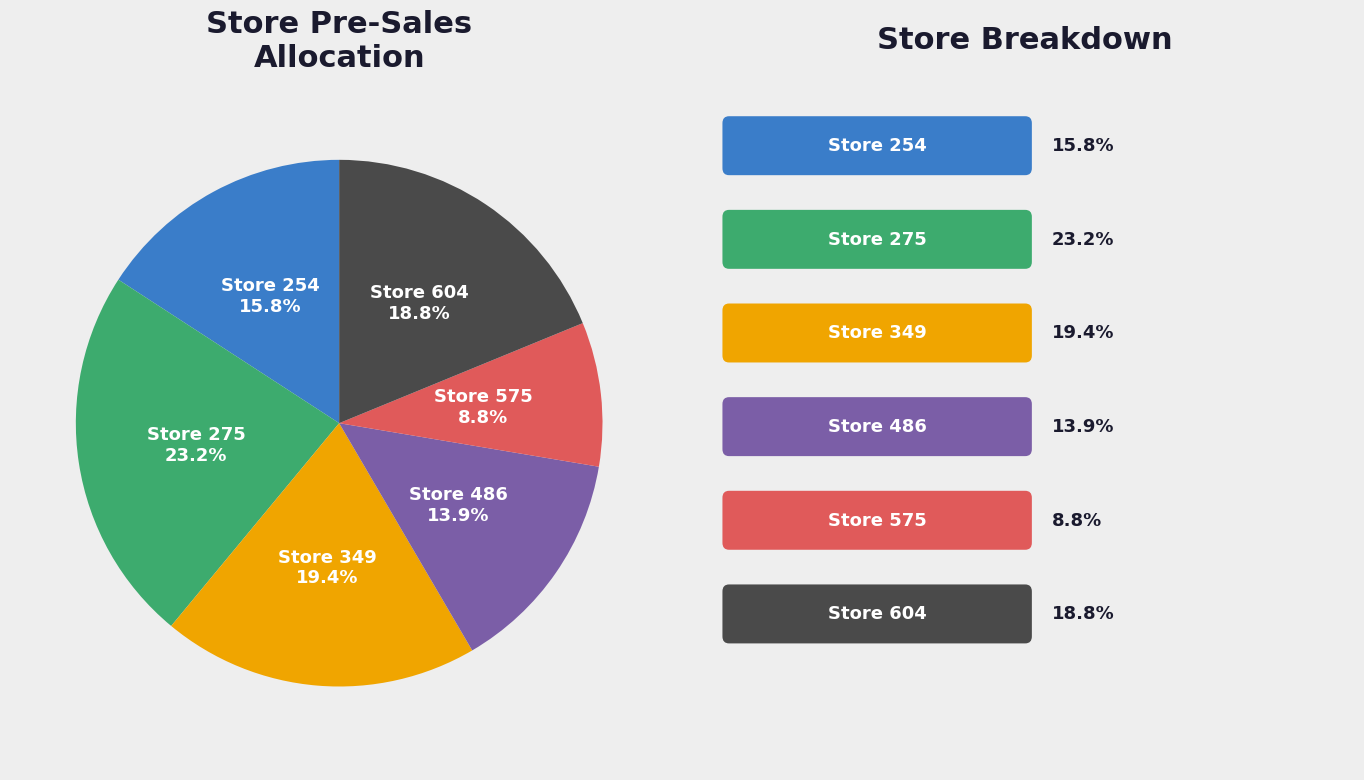

Is there any slice that represents more than half of the pie?

No